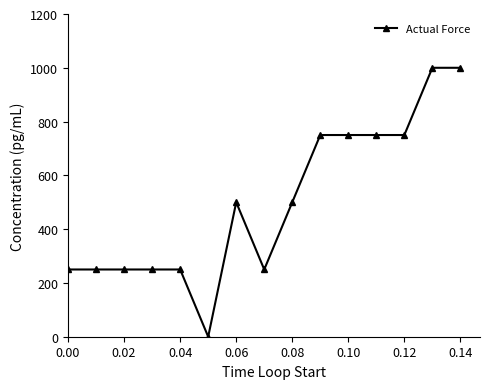

True or false: the data has more than 0 interior local peaks.

True